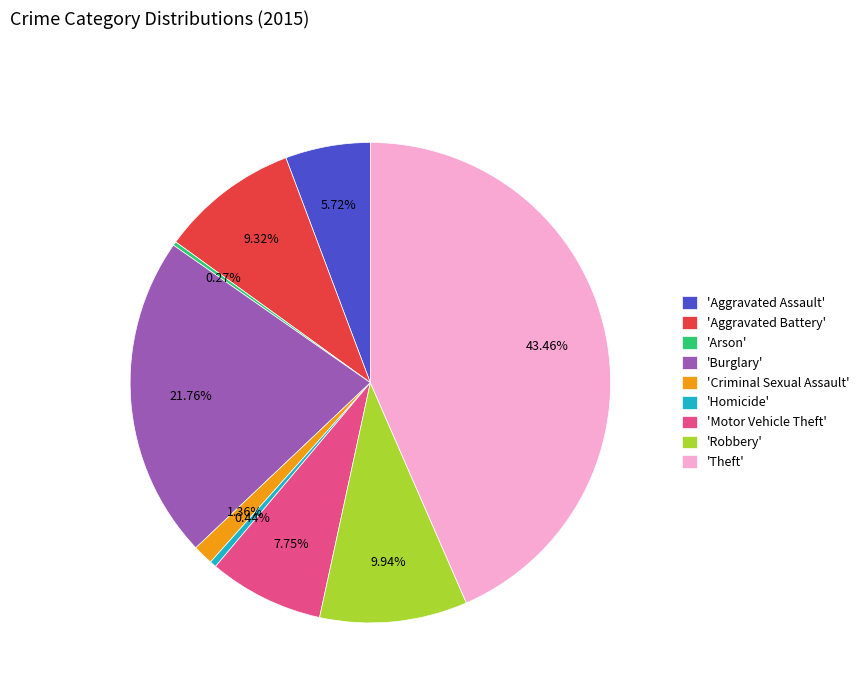

To the nearest percent, what is the difference between the largest and smallest slice percentages?

43%